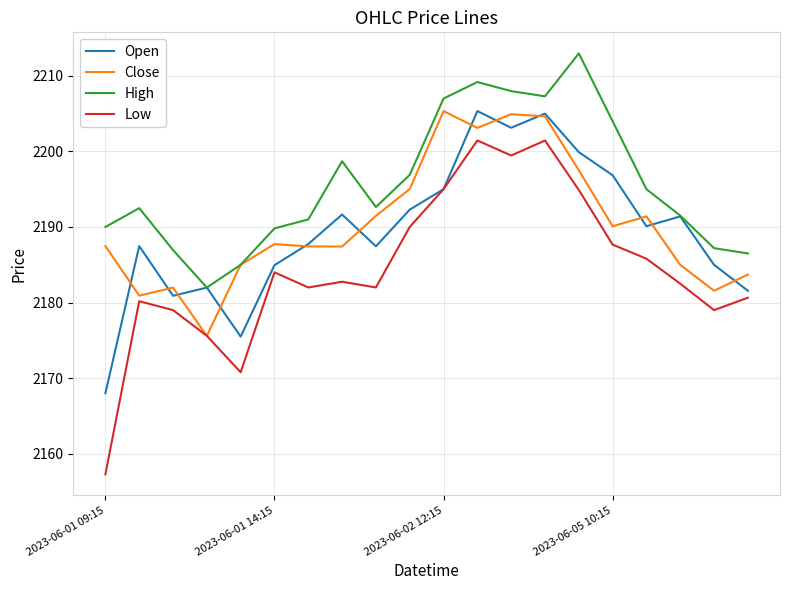

What is the greatest value displayed?

2213.0